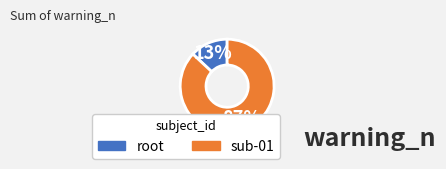

Between sub-01 and root, which is larger?

sub-01